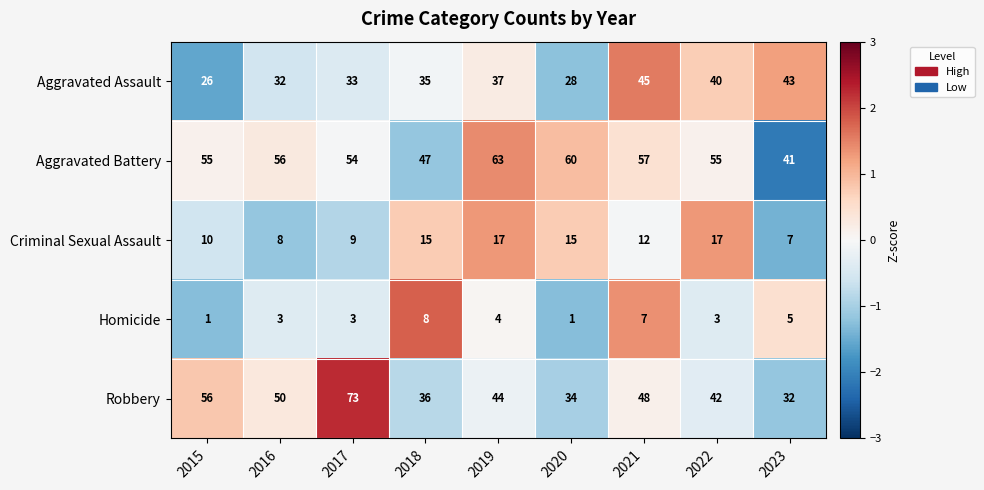

How many data points does each series have?

9